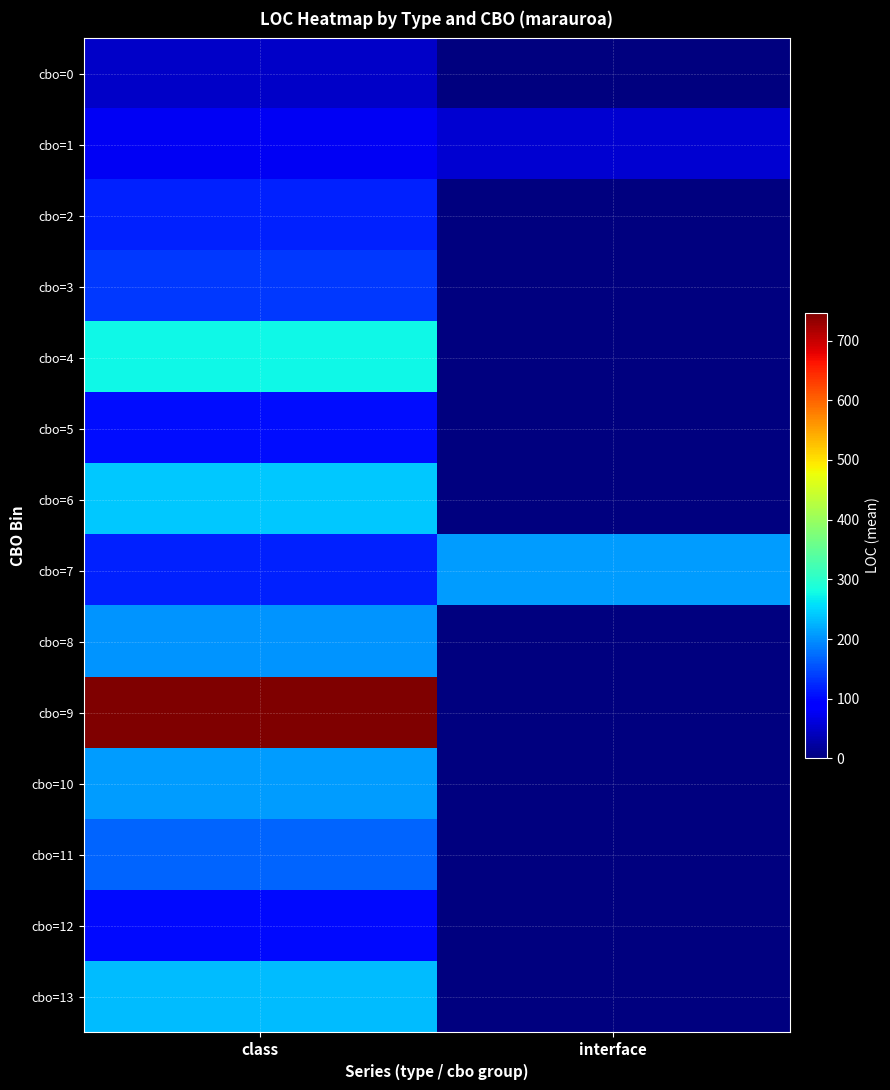

At which category does the chart reach its minimum across all series?

interface